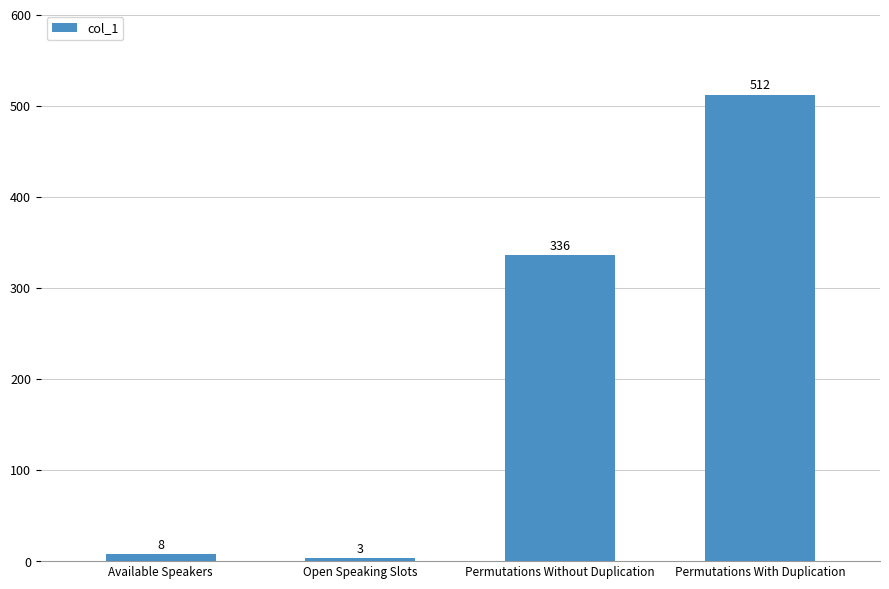

What is the smallest value displayed?

3